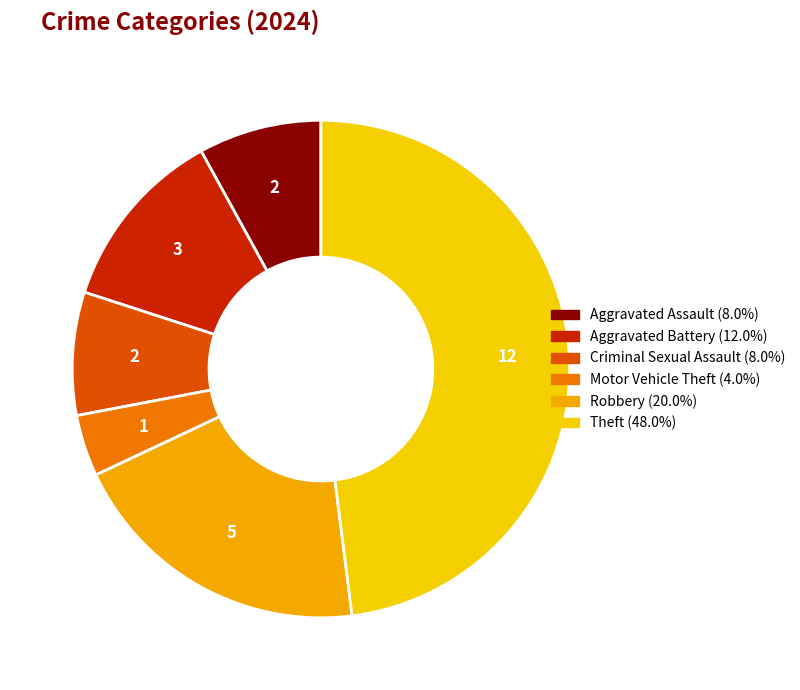

What is the ratio of the value at Robbery to the value at Aggravated Battery?

1.7